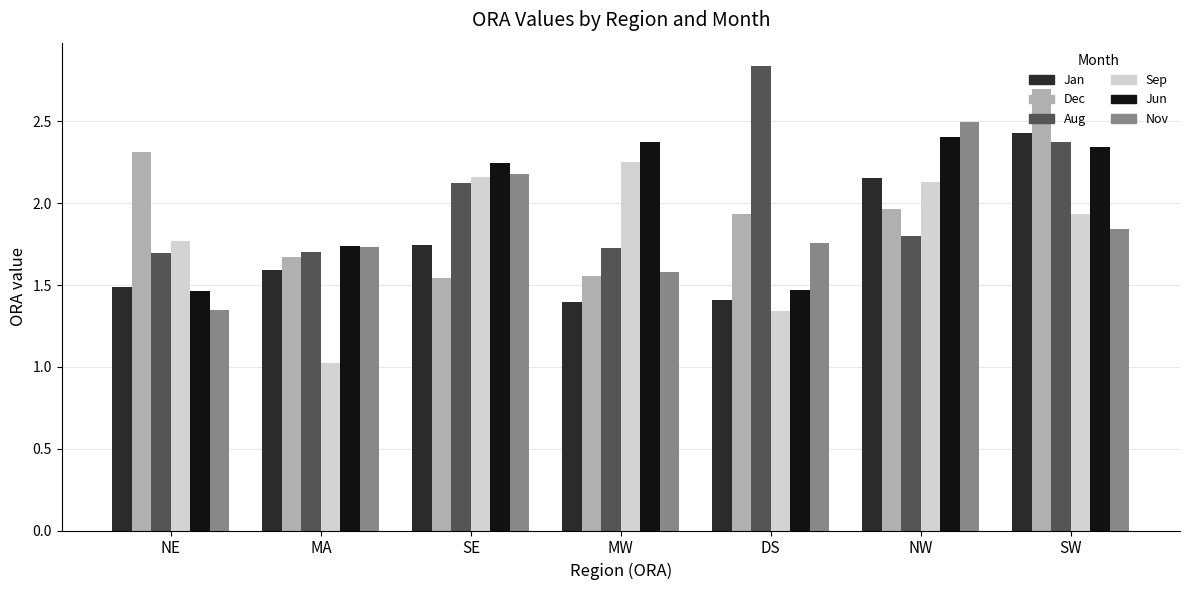

What is the spread (max minus min) of values at NE?

1.0